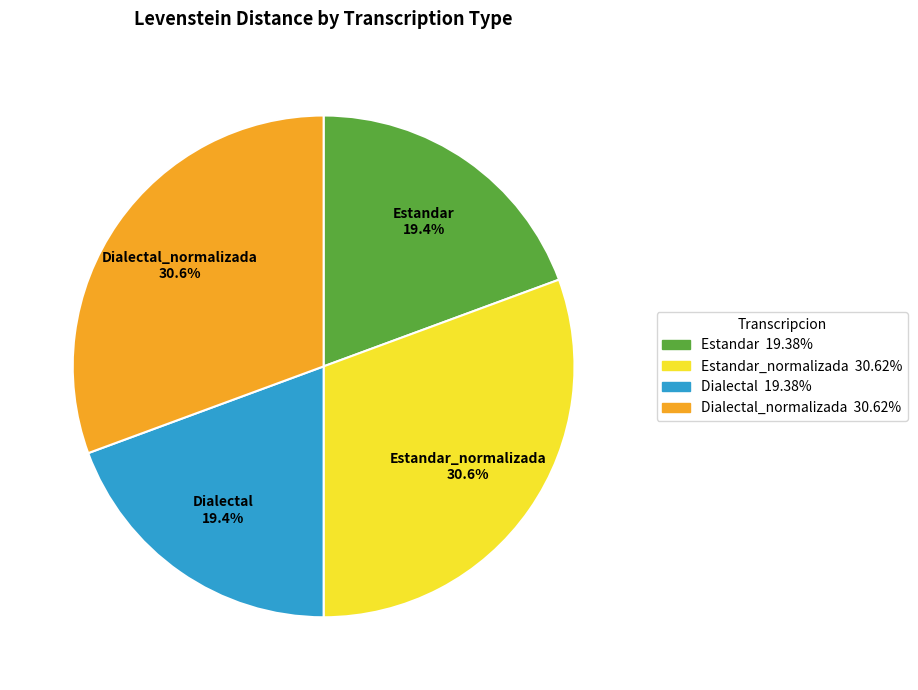

Is it true that Estandar_normalizada is 31% of the pie?

True